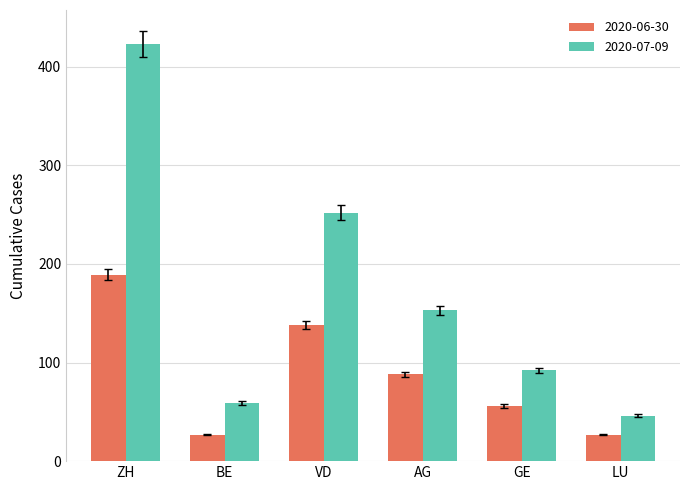

The value of 2020-07-09 at BE is 100.2. True or false?

False